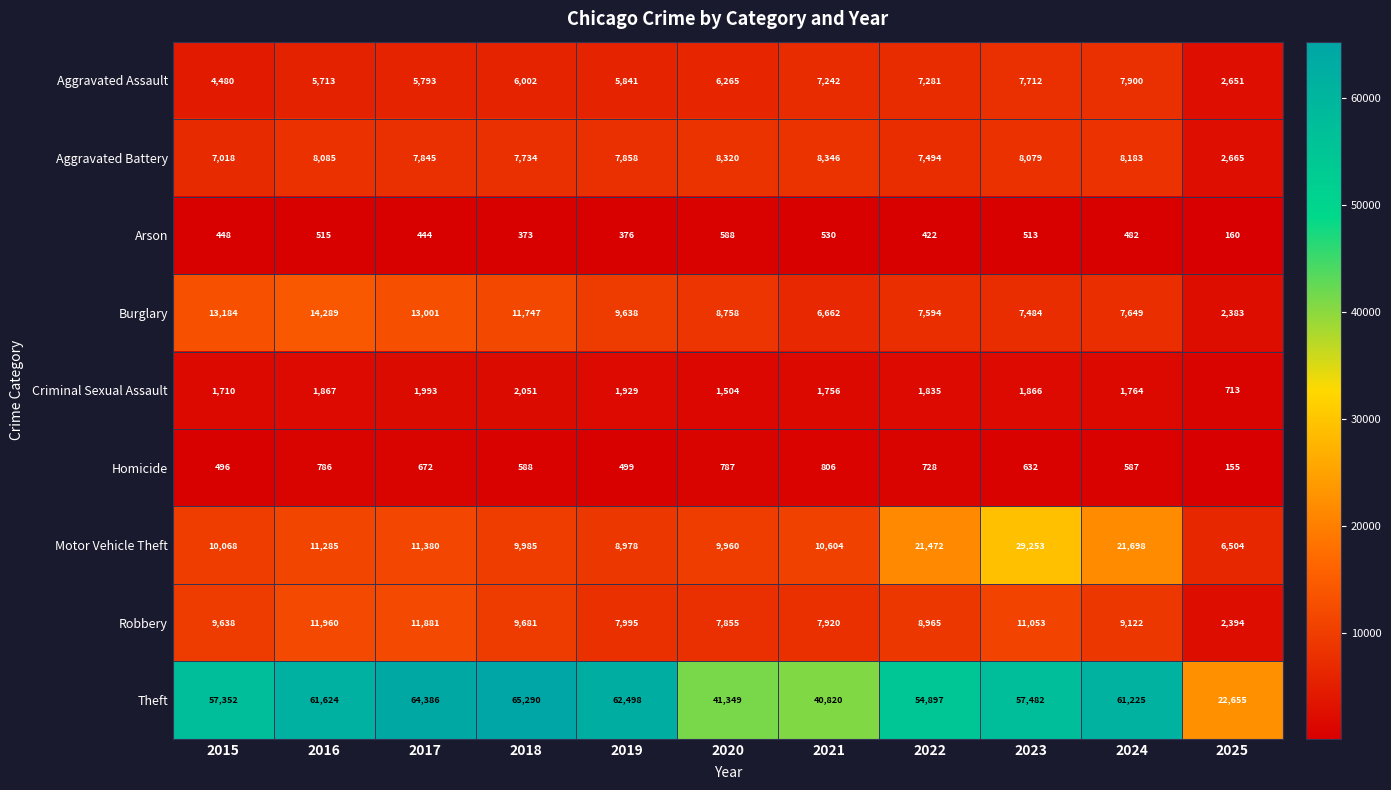

Which series has the widest spread of values?

Theft